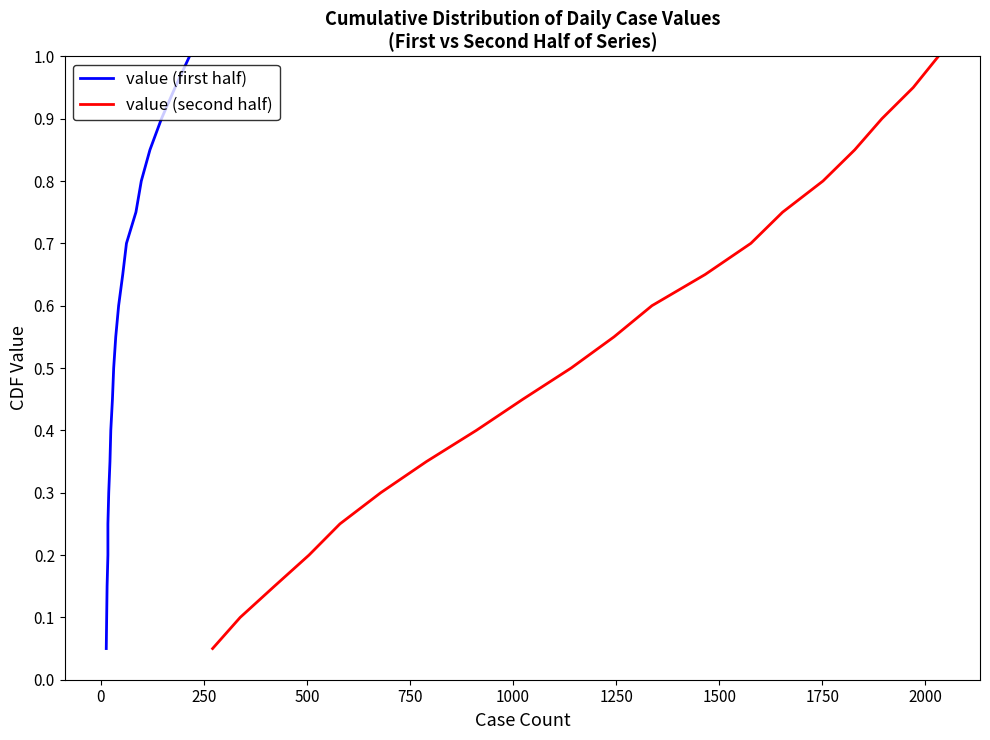

How many lines are shown in the chart?

2